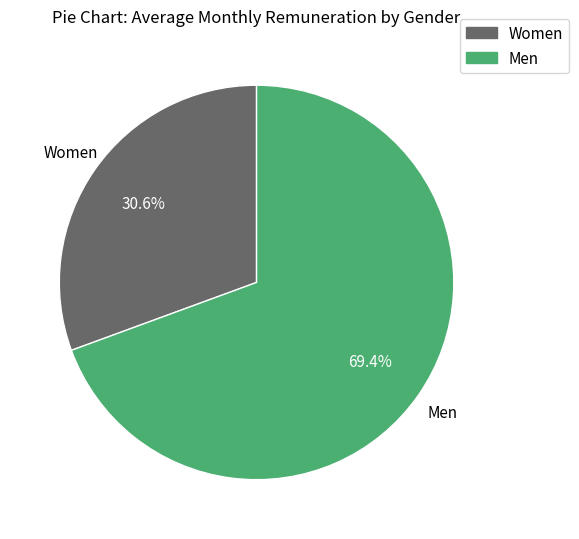

The Men slice represents 18% of the pie. True or false?

False